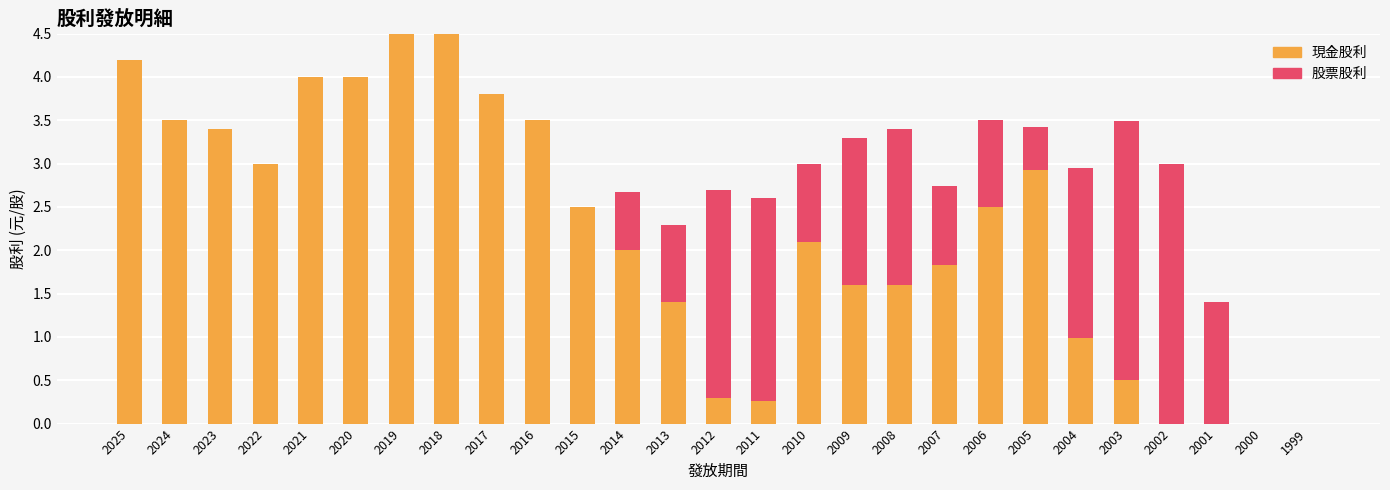

What is the total value across all series at 2001?

1.4